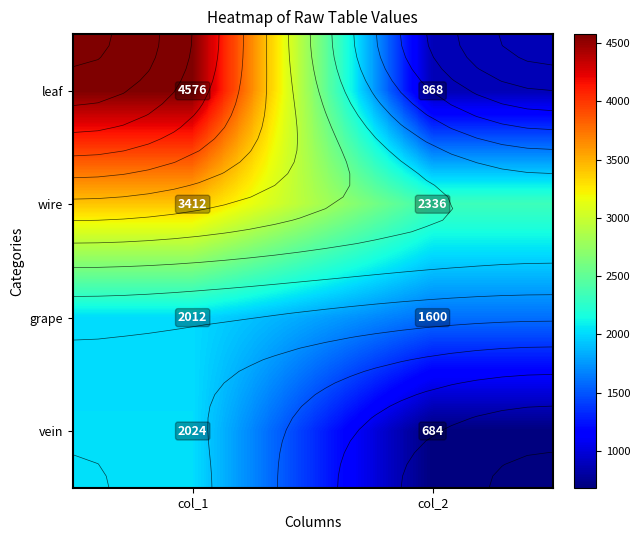

What is the minimum value for grape?

1600